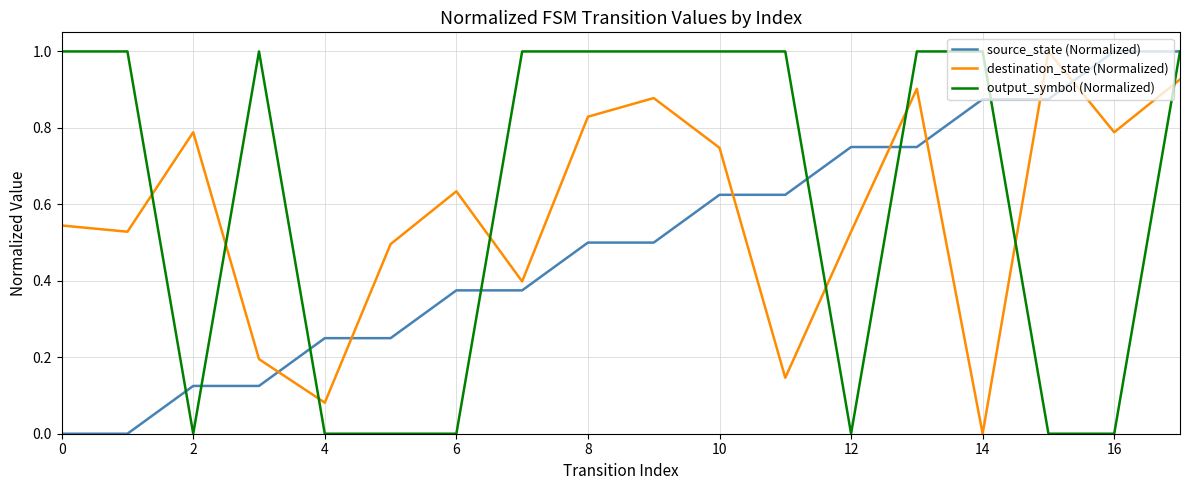

At how many categories does at least one series exceed 0?

18